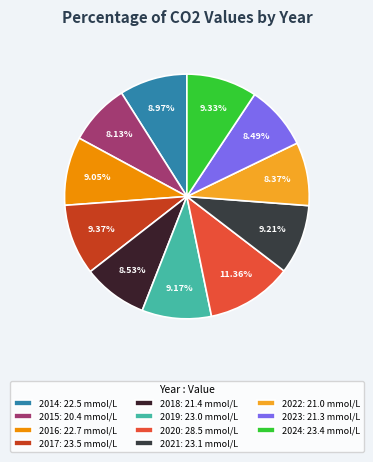

Count the number of slices in the pie.

11